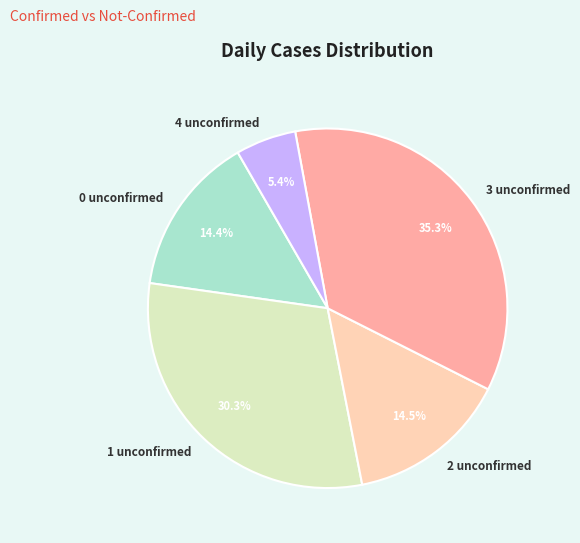

Is there a majority slice in this chart?

No